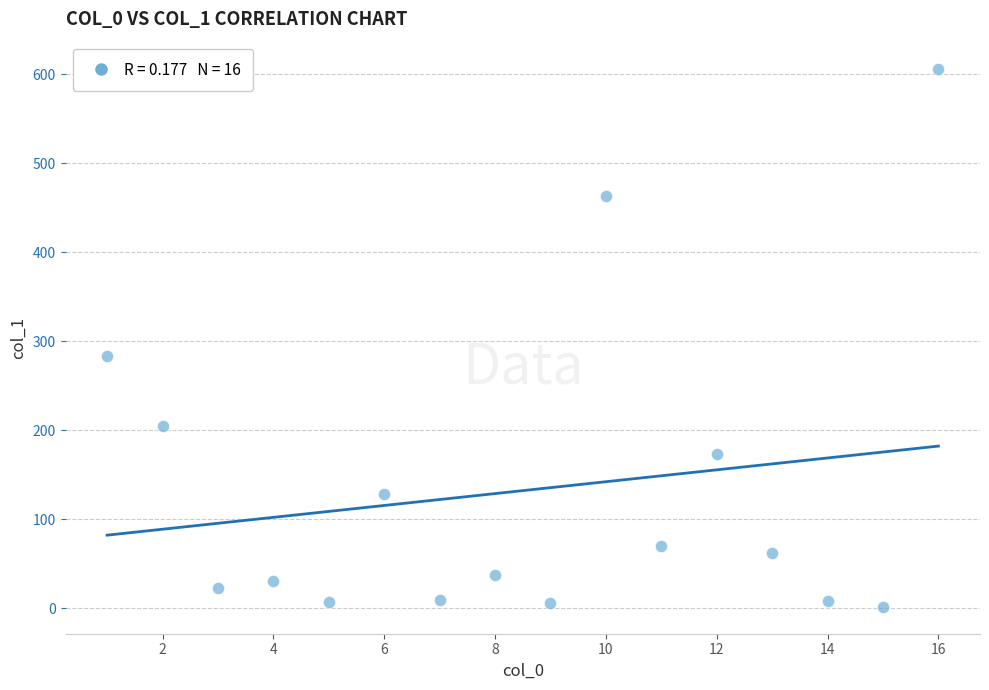

What is the range of X values (max minus min)?

15.0